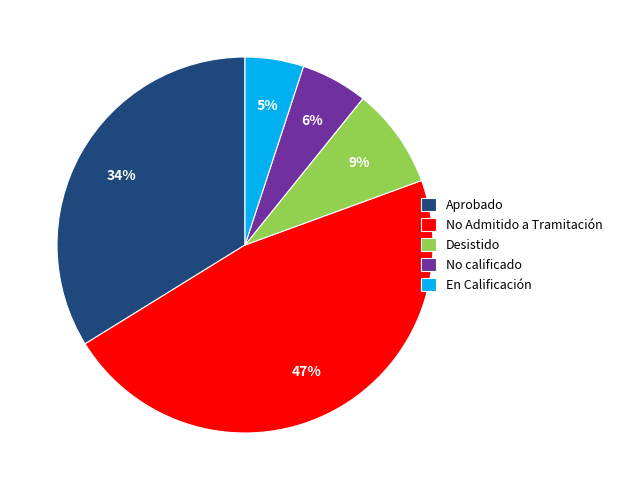

How many segments does this pie chart have?

5